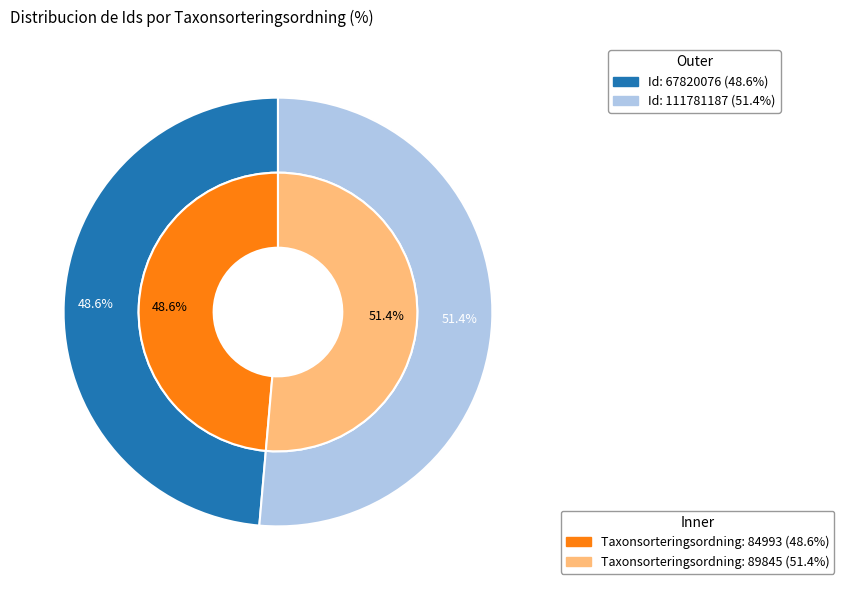

Which slice is the largest?

111781187